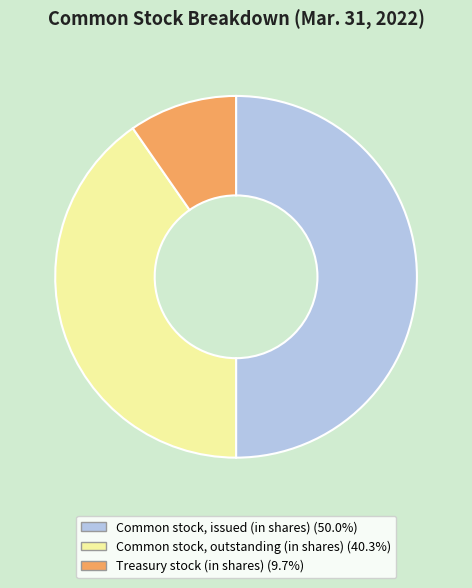

Which slice is the smallest?

Treasury stock (in shares)